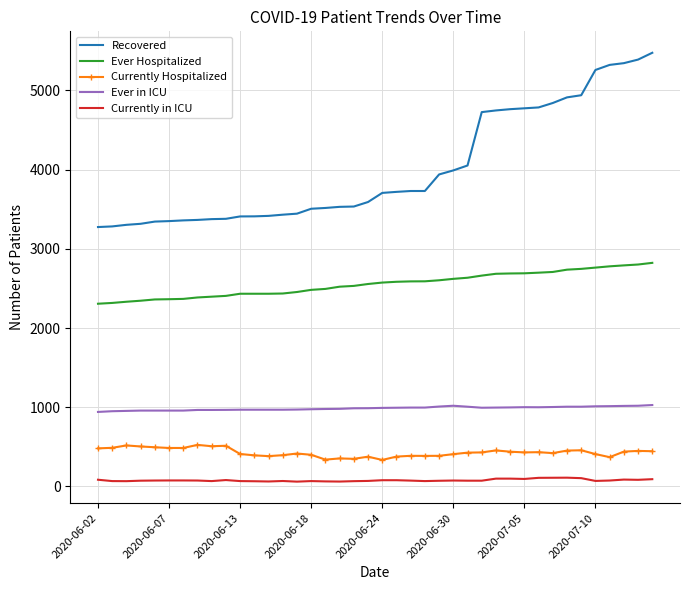

Rank the series by their maximum value, from lowest to highest.

Currently in ICU, Currently Hospitalized, Ever in ICU, Ever Hospitalized, Recovered